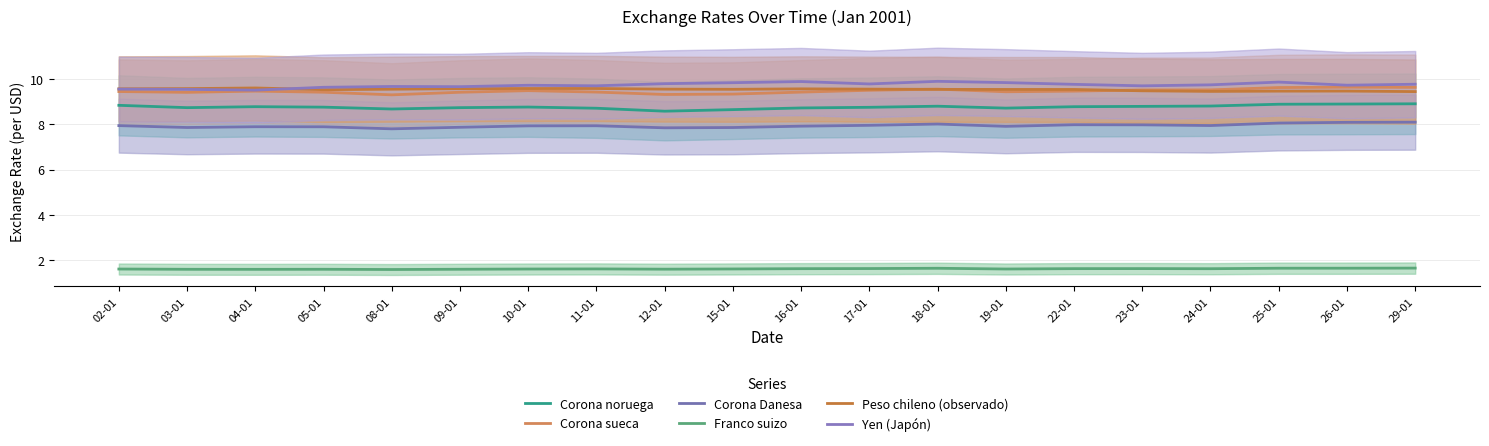

What is the minimum value for Corona sueca?

9.3